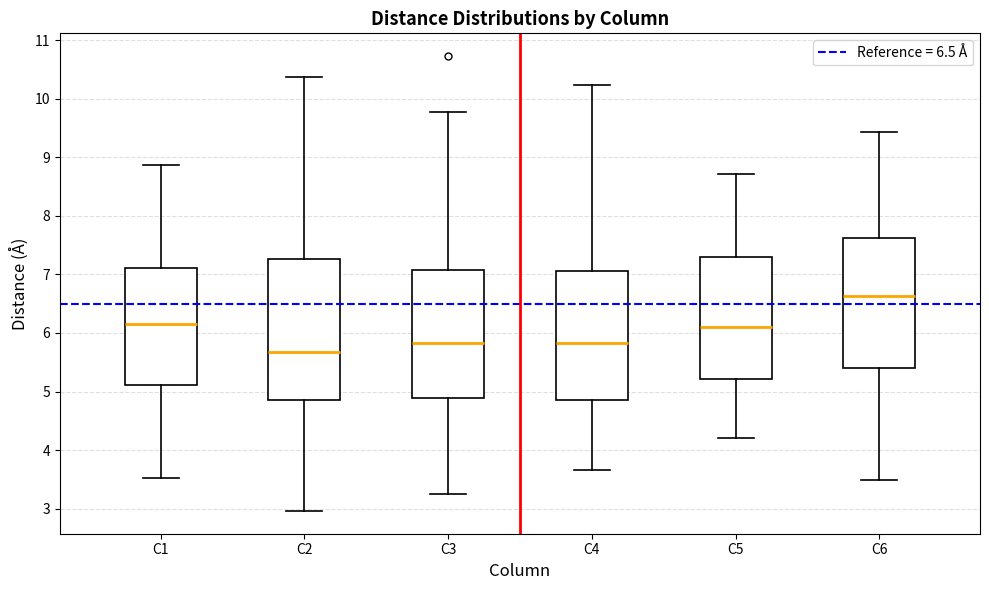

Reading left to right, transcribe this box plot: for each box, give where its median line is, the range the box spans, and where its two whiskers end, as read against the y-axis. The values are not printed on the chart, so give them approximately, as read against the axis.

C1: median 6.2, box 5.1 to 7.1, whiskers 3.5 to 8.9
C2: median 5.7, box 4.9 to 7.3, whiskers 3.0 to 10.4
C3: median 5.8, box 4.9 to 7.1, whiskers 3.3 to 9.8
C4: median 5.8, box 4.9 to 7.1, whiskers 3.7 to 10.2
C5: median 6.1, box 5.2 to 7.3, whiskers 4.2 to 8.7
C6: median 6.6, box 5.4 to 7.6, whiskers 3.5 to 9.4